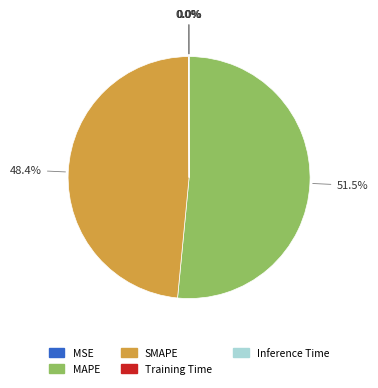

Does any single category account for the majority?

Yes